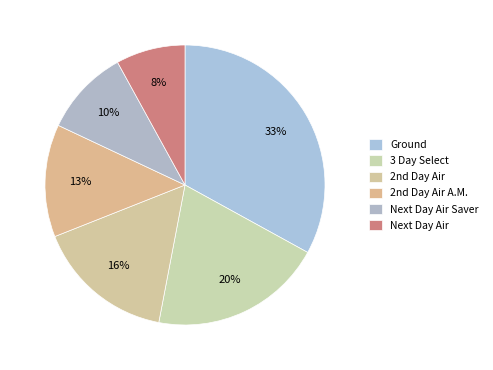

Does Ground account for over 50% of the chart?

No